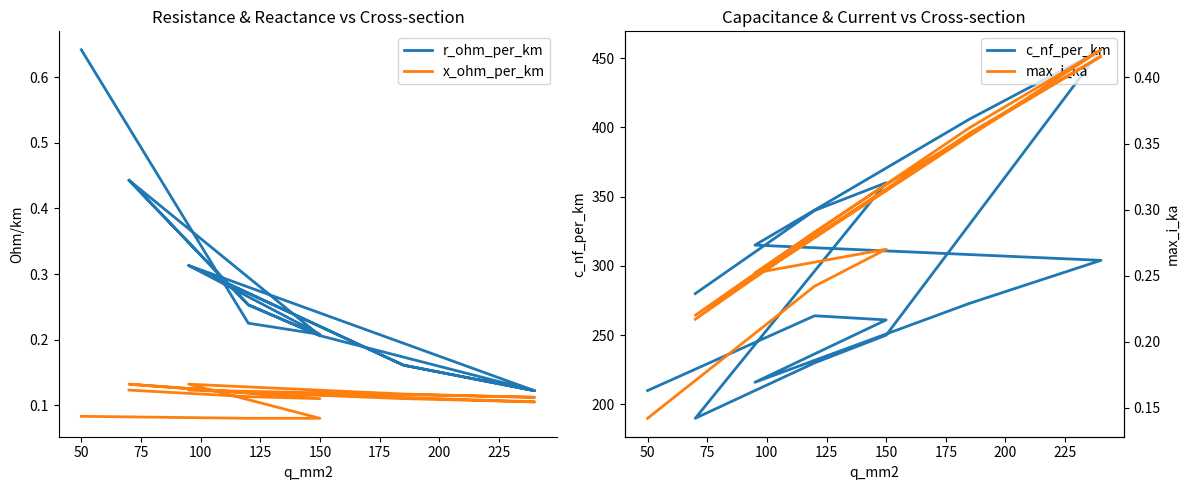

How many values in the c_nf_per_km series are below 273?

7